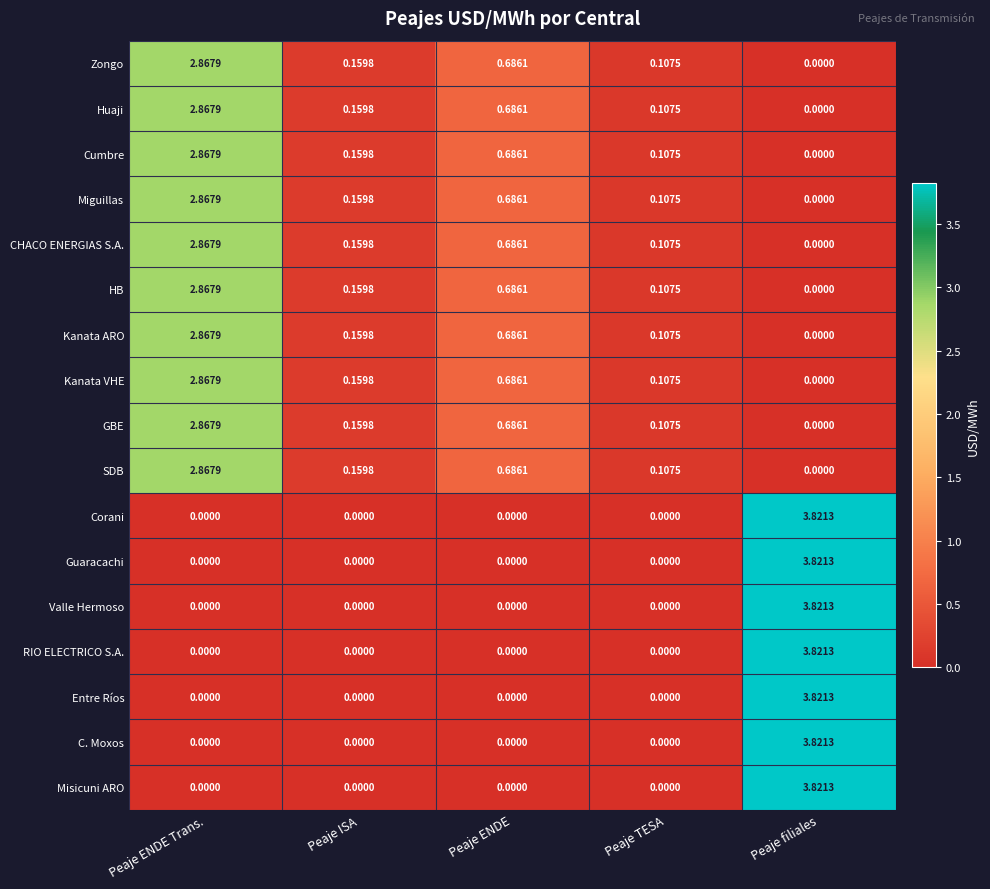

At which label does Cumbre reach its peak?

Peaje ENDE Trans.